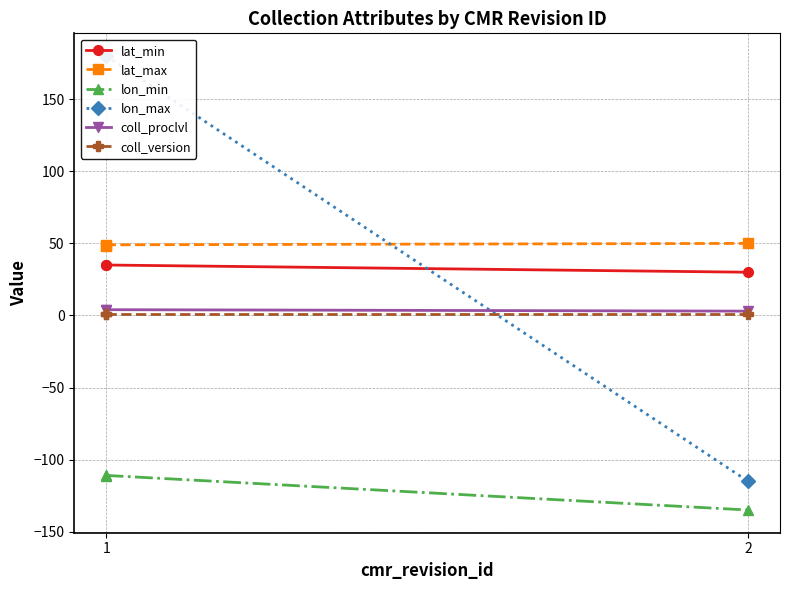

Where is coll_proclvl nearest to the value 3?

2